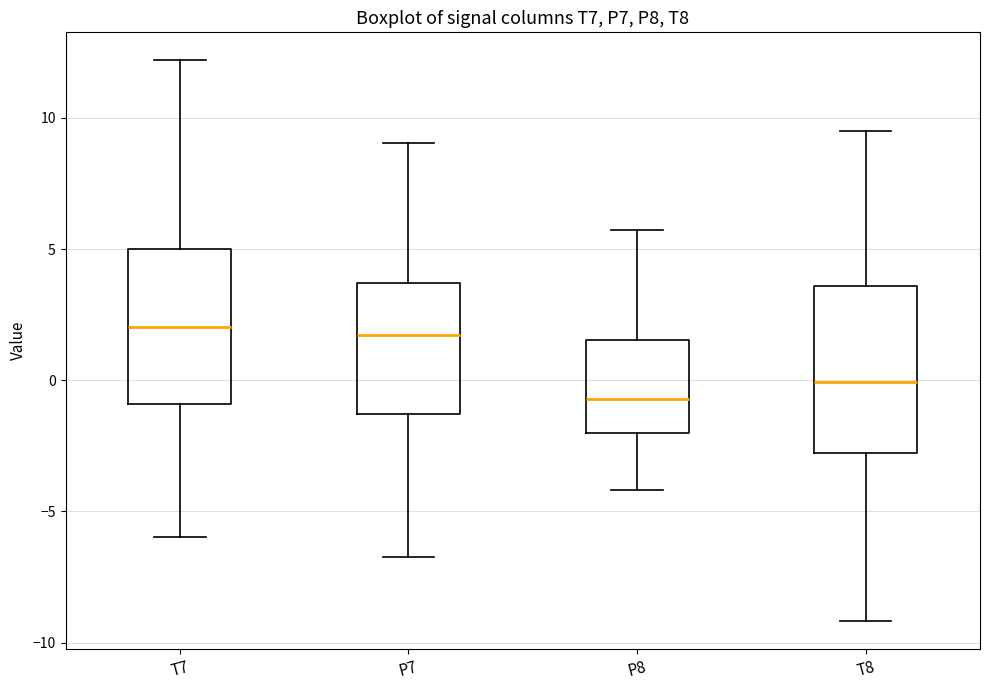

Reading left to right, read every box against the y-axis: the position of its median line, the range the box covers, and the ends of its whiskers. The values are not printed on the chart, so give them approximately, as read against the axis.

T7: median 2.0, box -1.0 to 5.0, whiskers -6.0 to 12.0
P7: median 1.5, box -1.5 to 3.5, whiskers -6.5 to 9.0
P8: median -0.5, box -2.0 to 1.5, whiskers -4.0 to 5.5
T8: median 0.0, box -3.0 to 3.5, whiskers -9.0 to 9.5